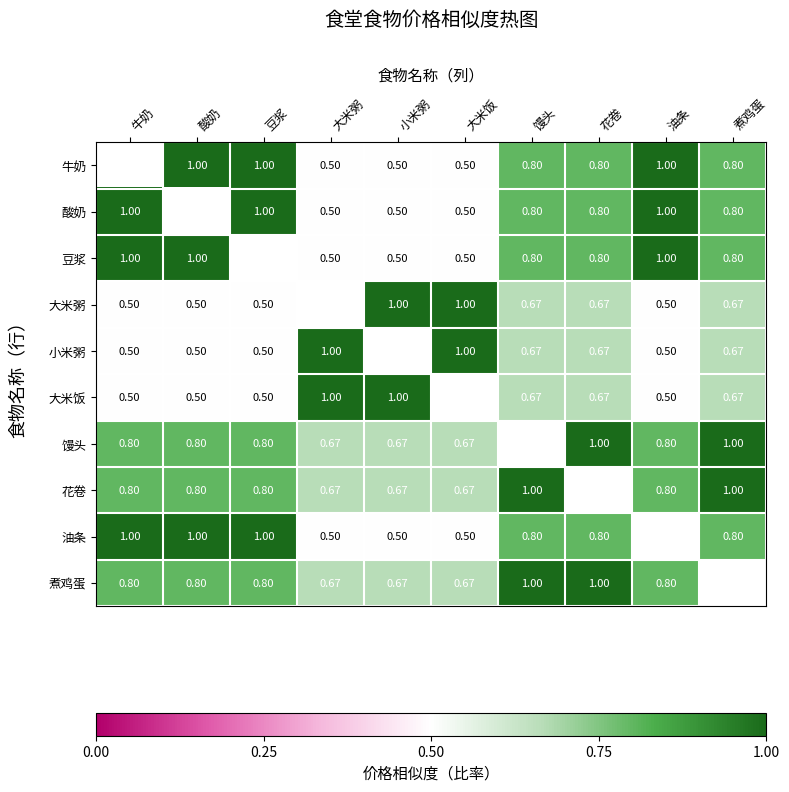

Is the value of 牛奶 at 大米饭 greater than the value of 大米饭 at 大米粥?

No